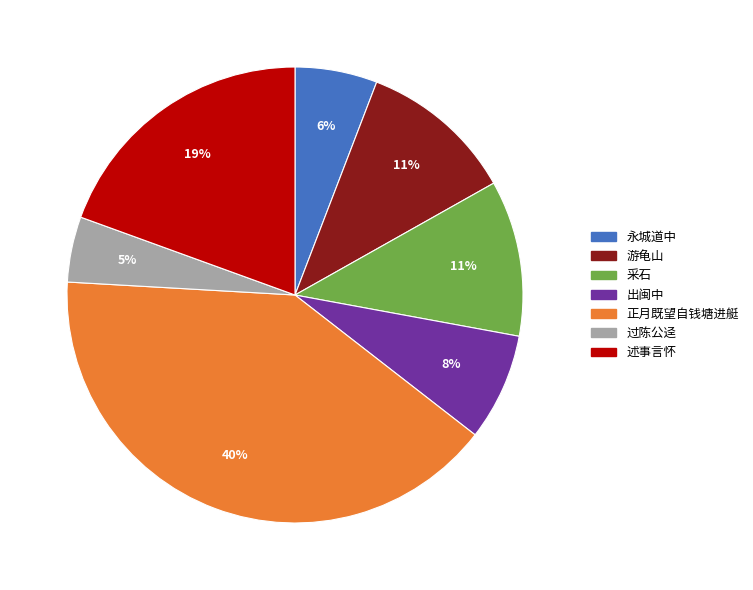

Is there any slice that represents more than half of the pie?

No